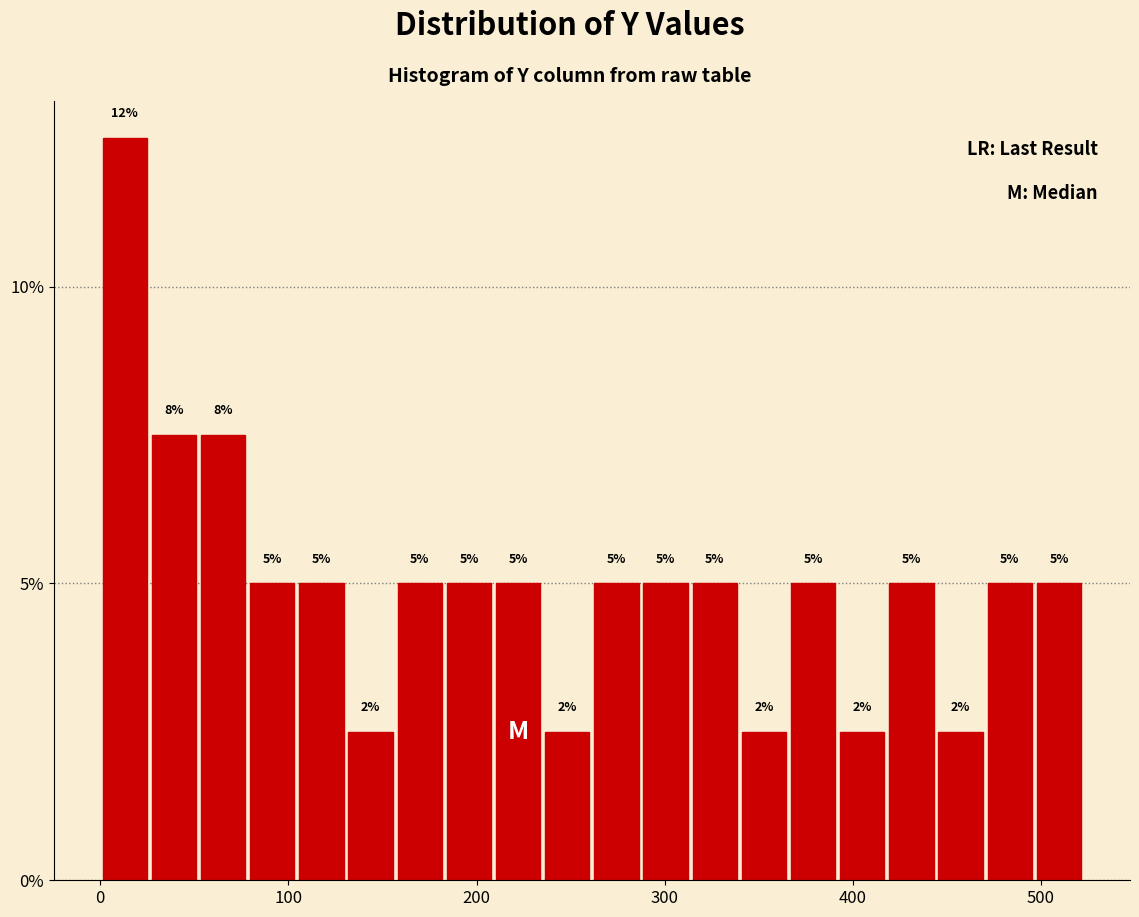

Around what value on the x-axis is the tallest bar? Give the approximate position of its centre, as read against the axis.

10